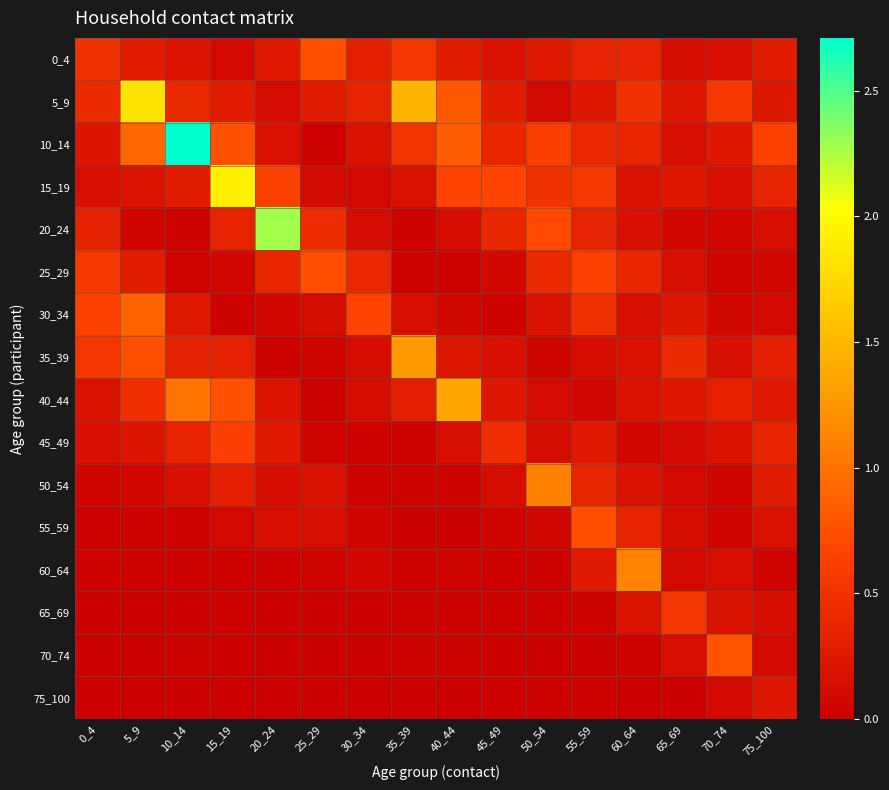

What is the difference between the highest and lowest values at 10_14?

2.7